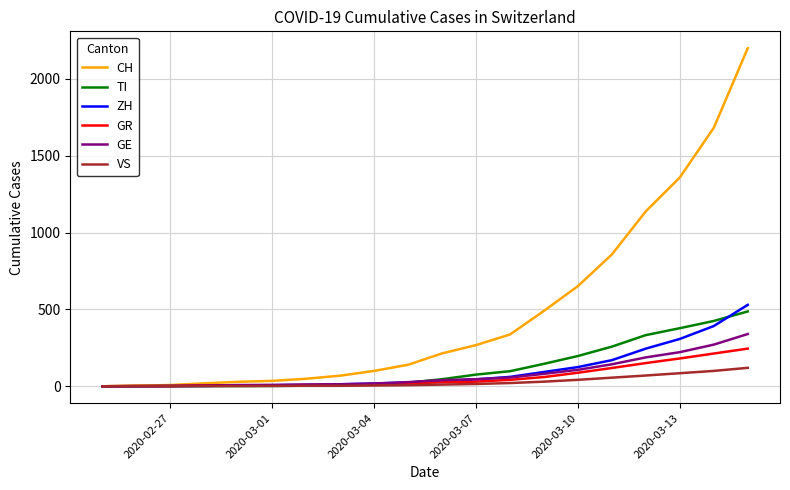

Which series has the largest range (max minus min)?

CH